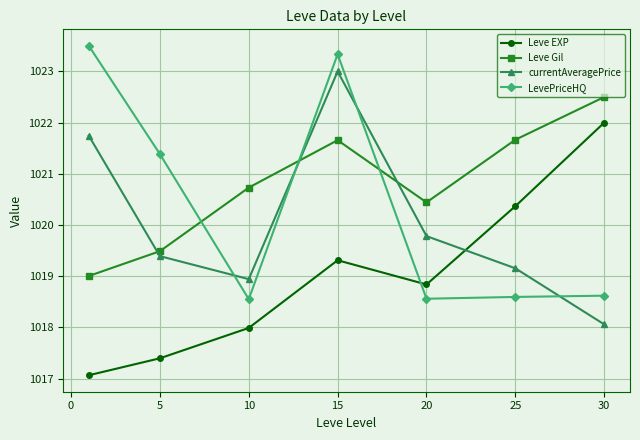

After their last crossing, which series has the higher values: currentAveragePrice or Leve Gil?

Leve Gil